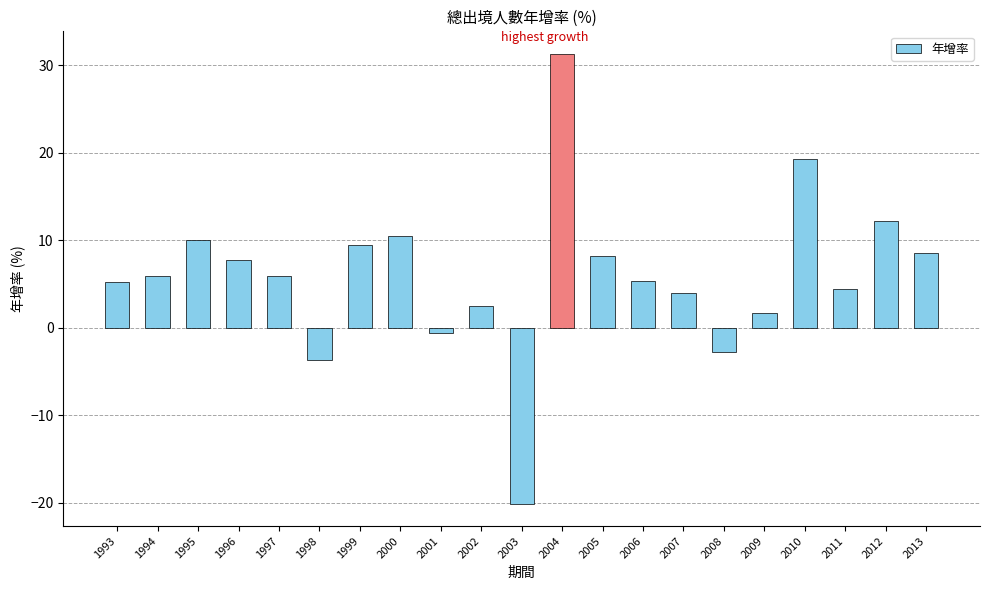

What is the value of the 2nd bar from the left?

5.9